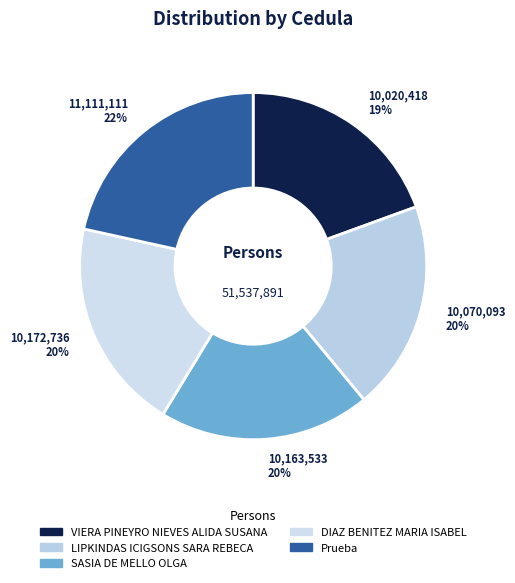

To the nearest percent, what is the average slice percentage?

20%